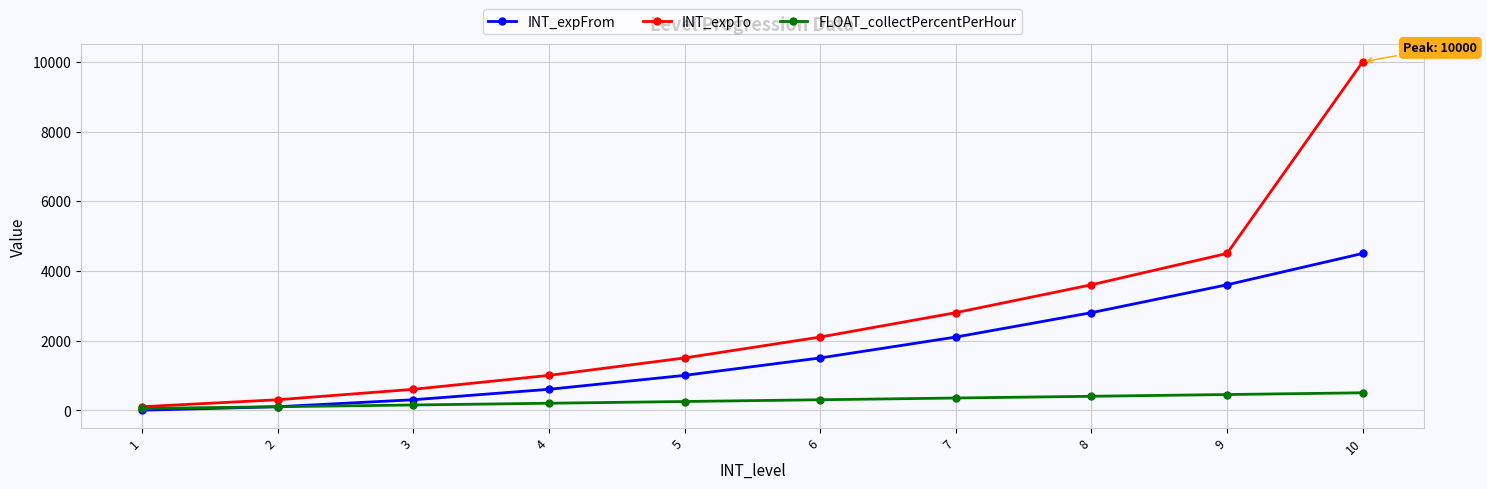

Where is INT_expTo nearest to the value 5050?

9